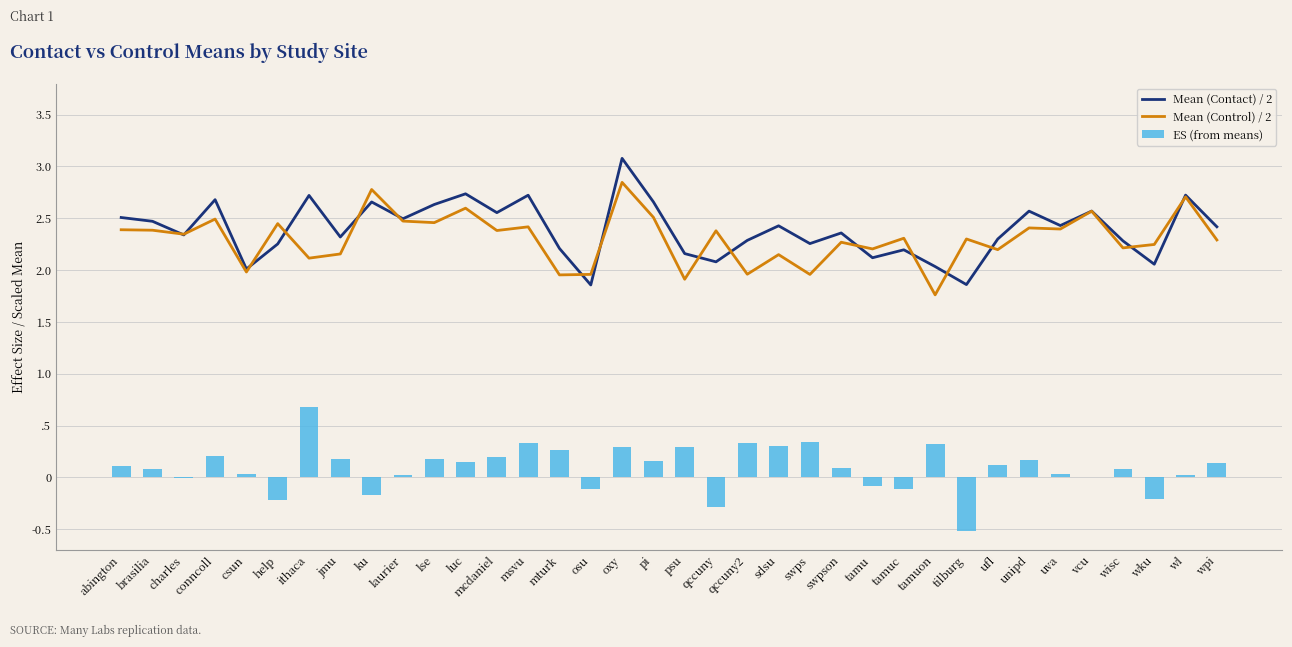

Which series has the largest total across all categories?

Mean (Contact) / 2